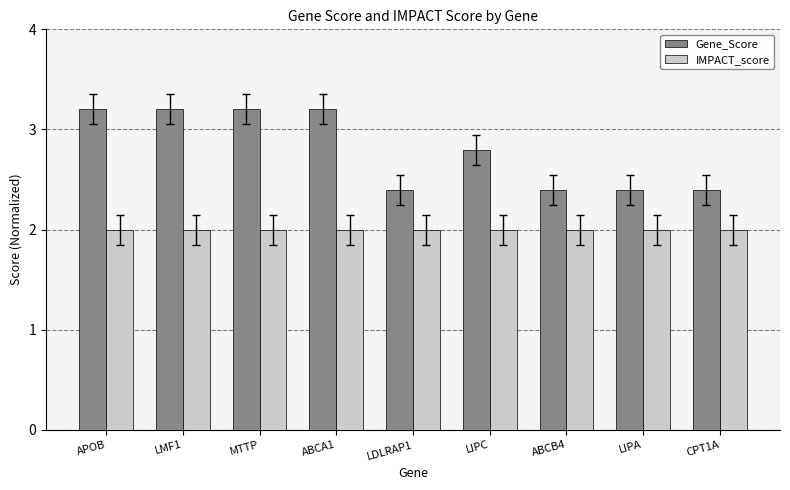

Which series changed the most between ABCA1 and LDLRAP1?

Gene_Score